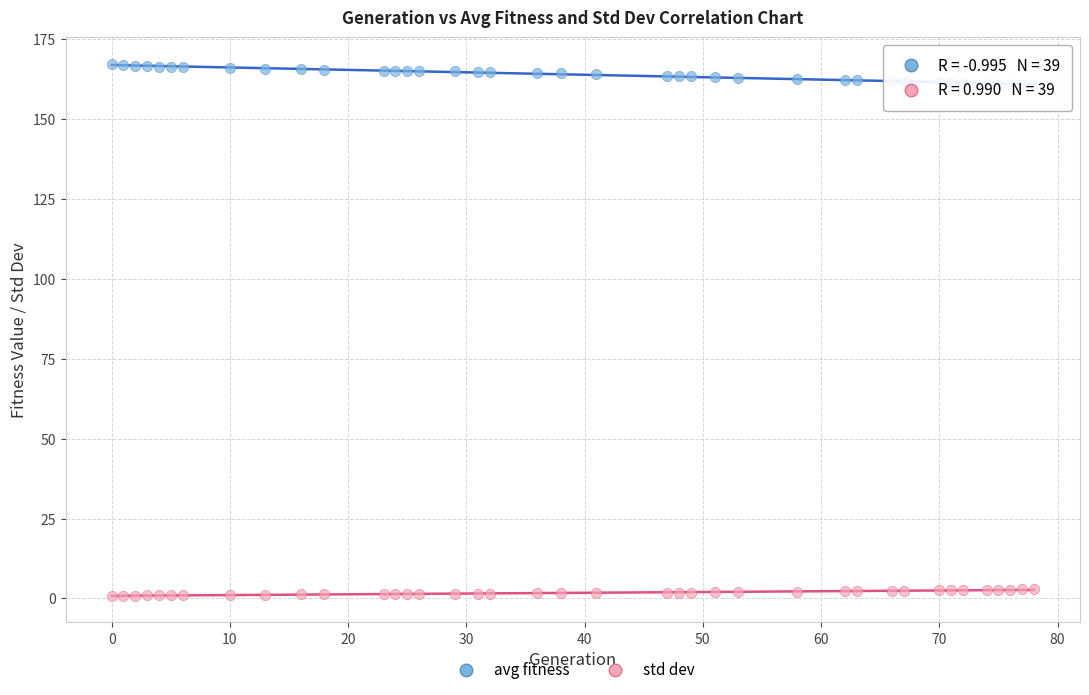

Which series contains the lowest Y value?

std dev